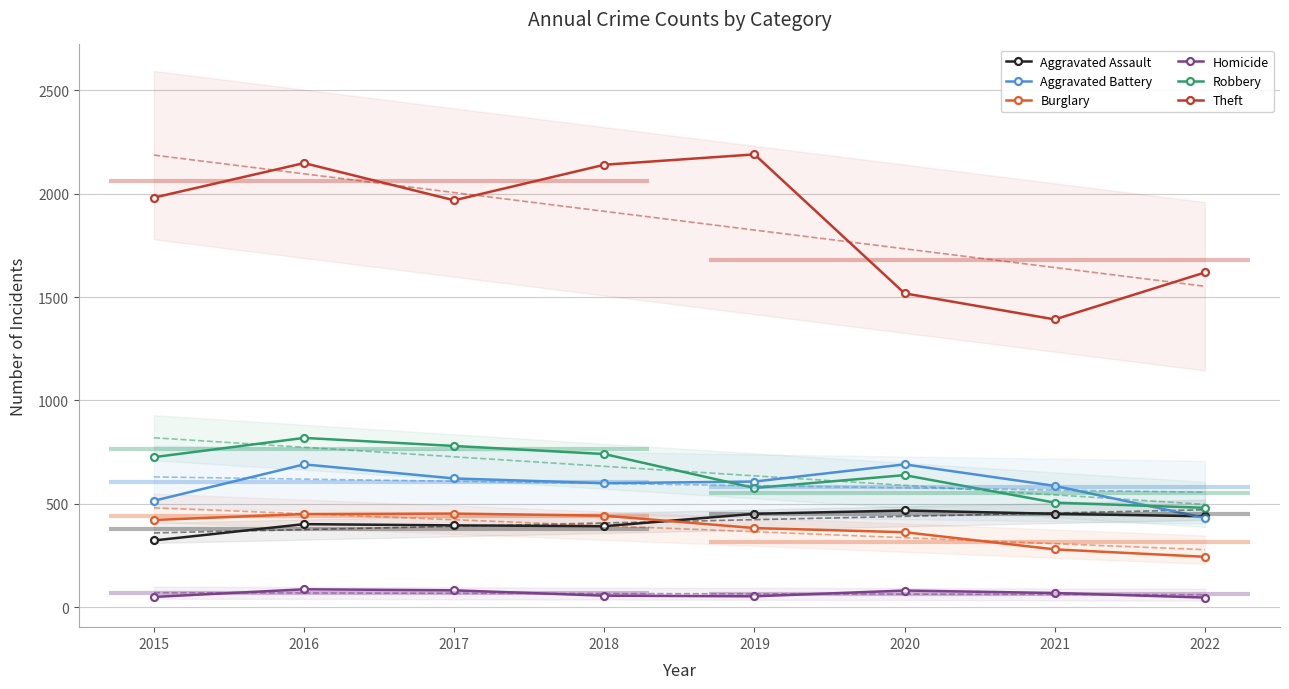

Which series has the largest total across all categories?

Theft